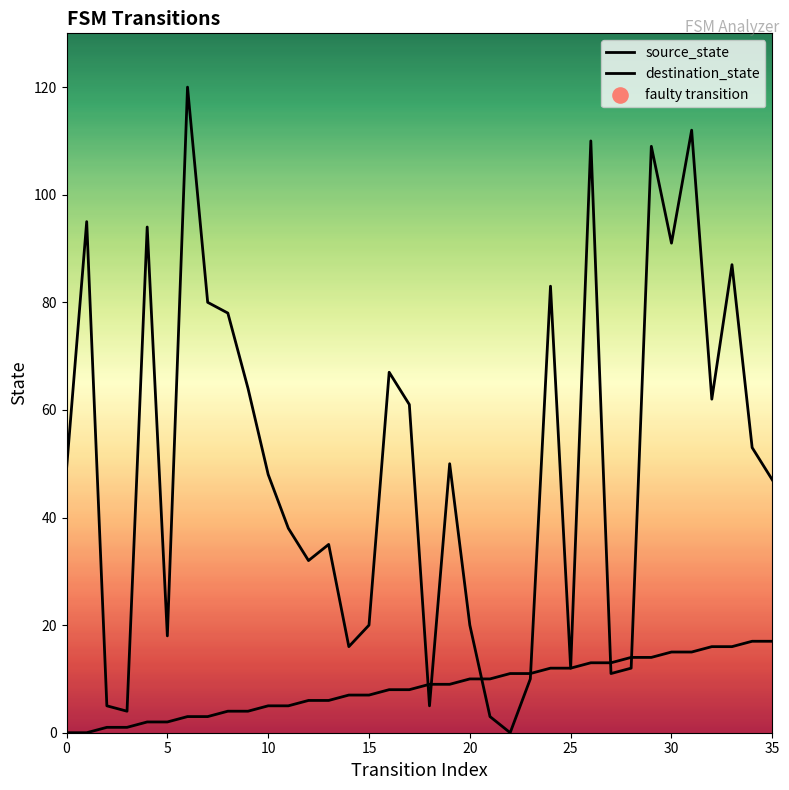

Which series reaches the maximum Y coordinate?

destination_state